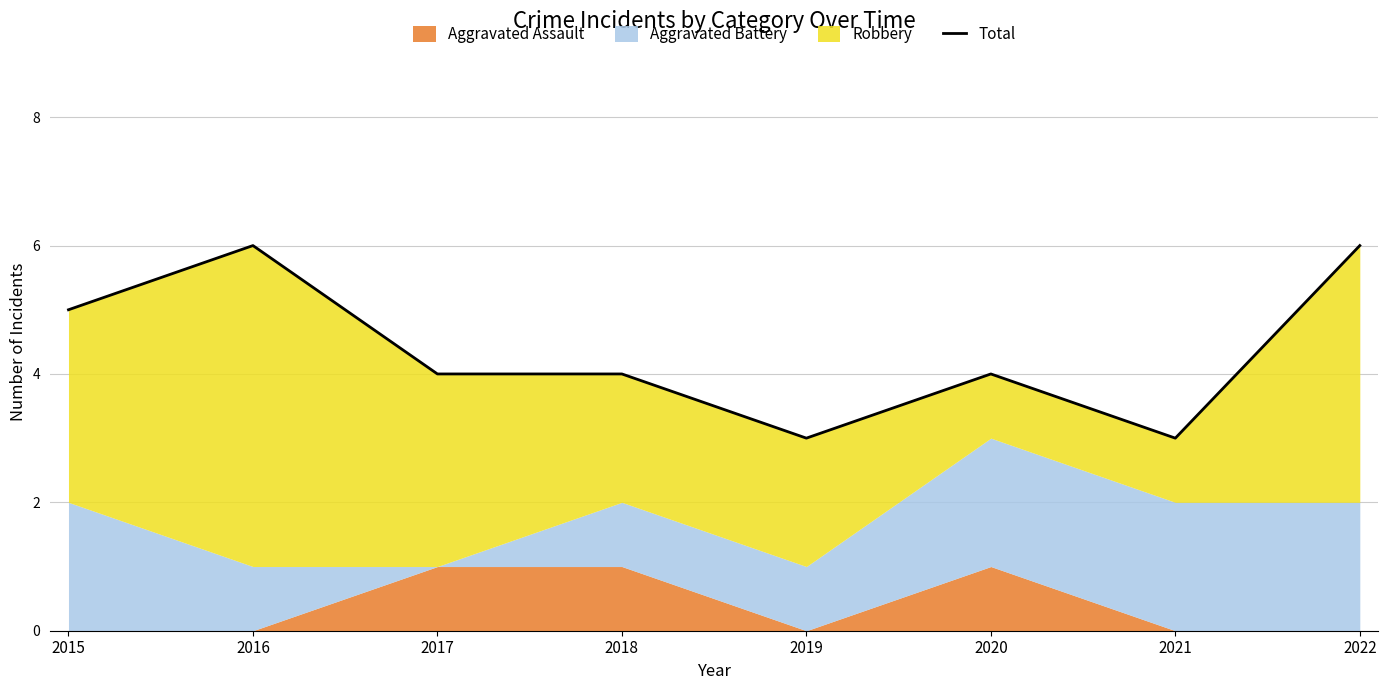

What is the difference between the values at 2020 and 2022?

2